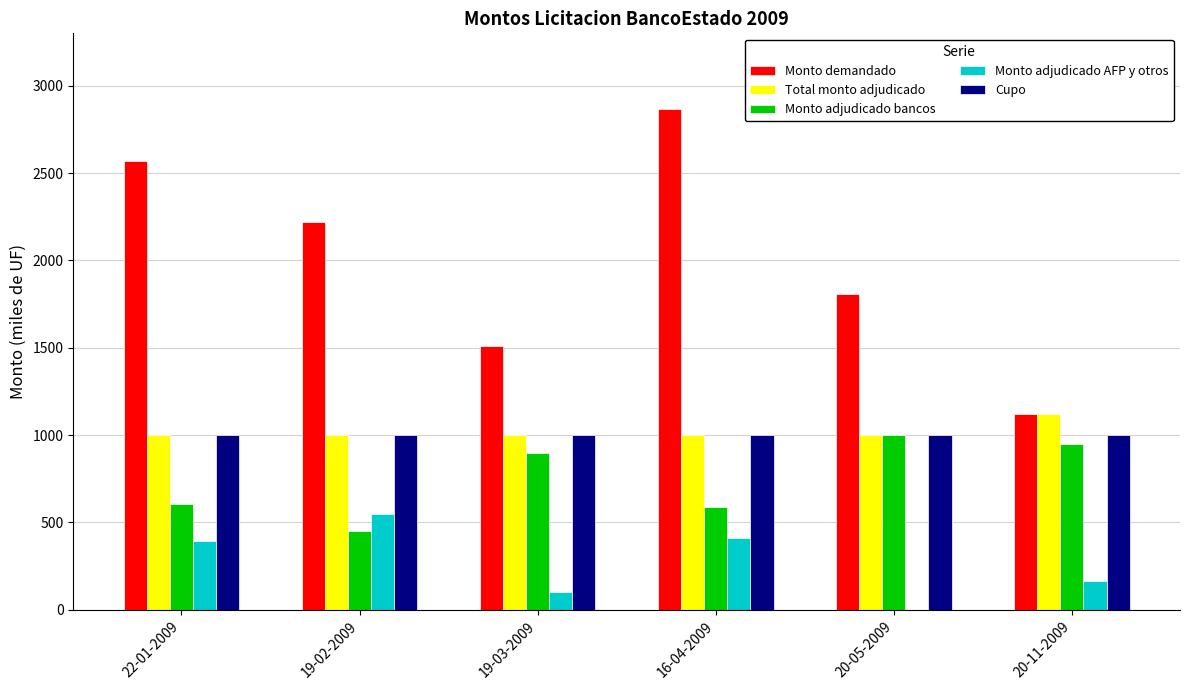

Are the bars horizontal?

No